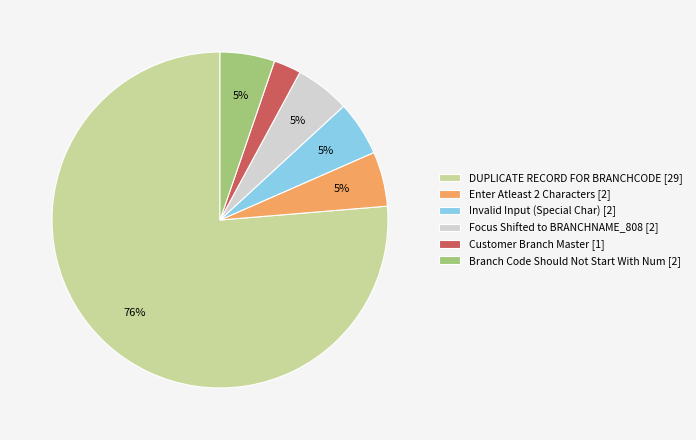

How many slices are in this pie chart?

6